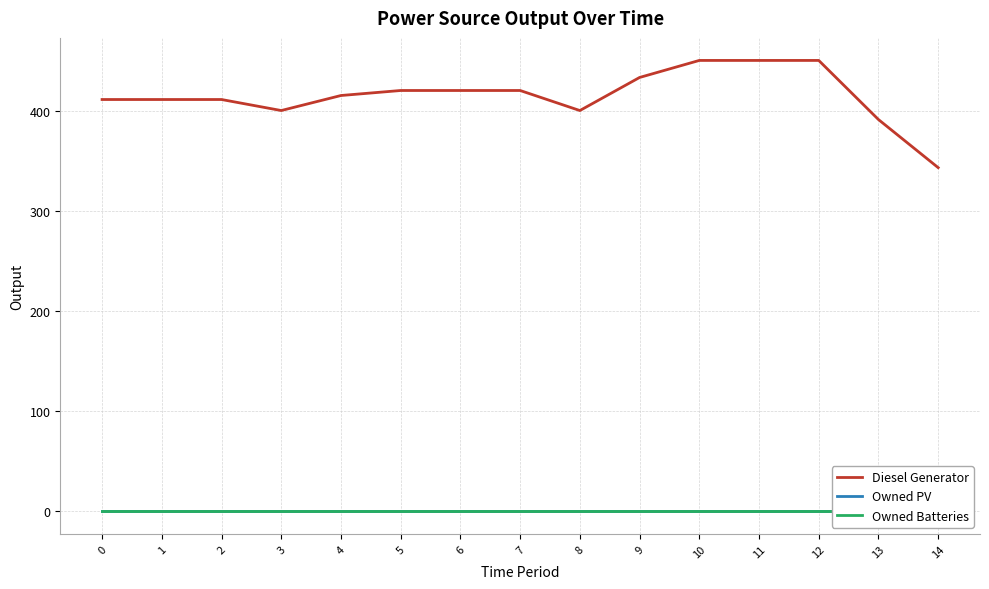

Is the value of Owned PV at 5 greater than the value of Owned Batteries at 5?

No